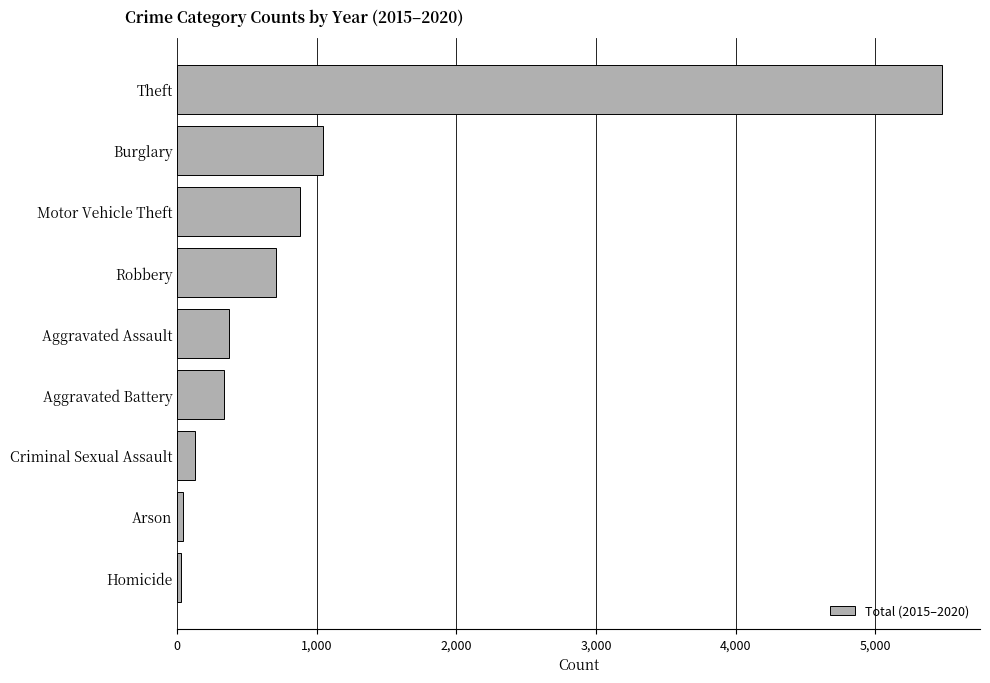

Is it true that the value at Motor Vehicle Theft is 1556?

False